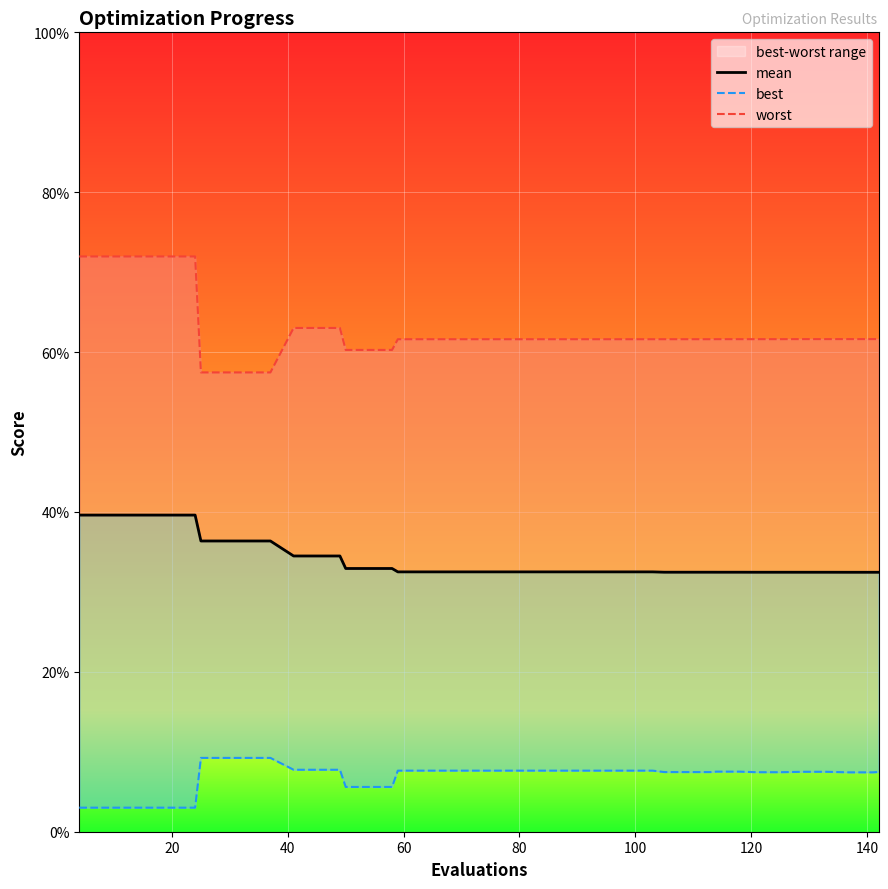

True or false: best and worst cross at least once.

False